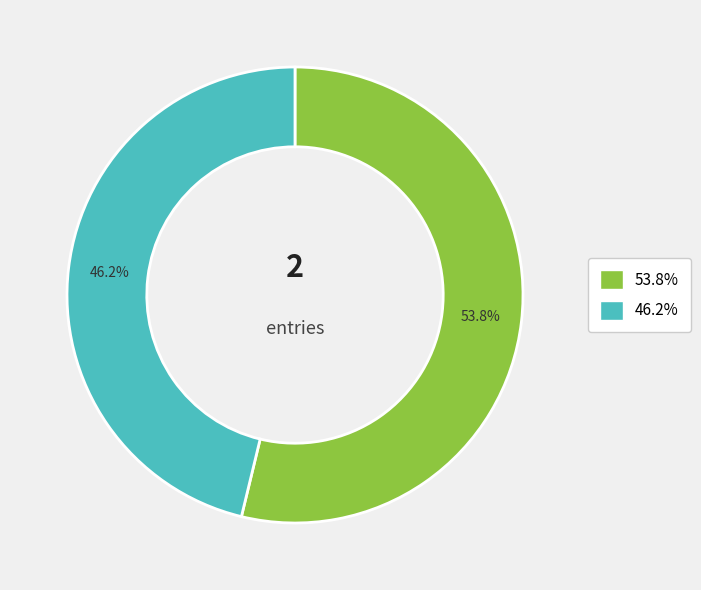

To the nearest percent, what is the average slice percentage?

50%